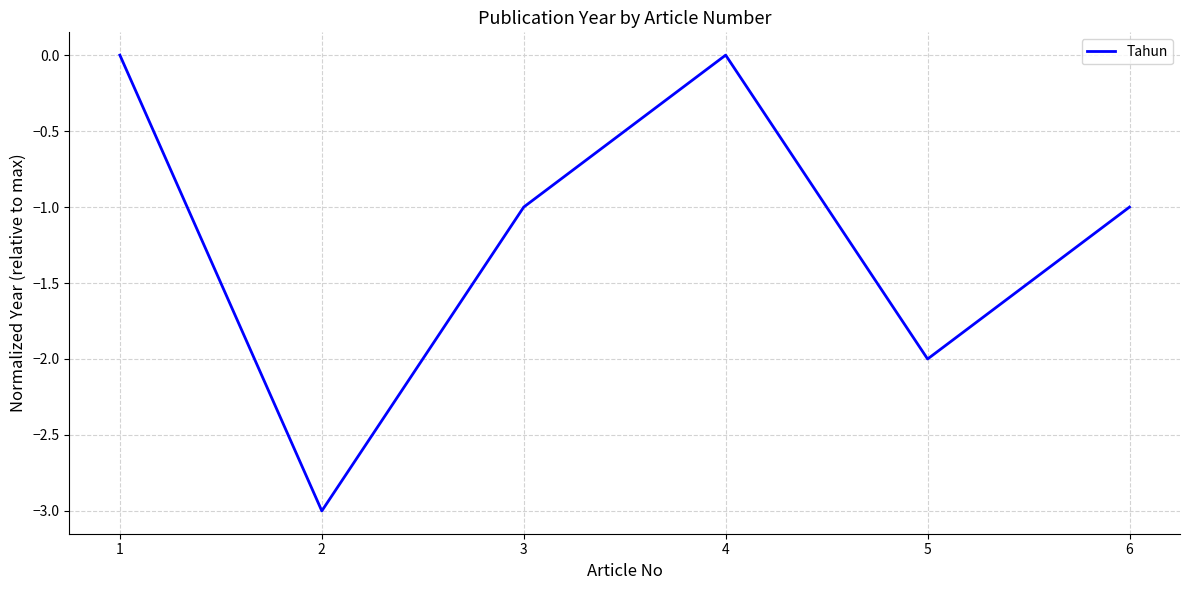

How many lines are shown in the chart?

1